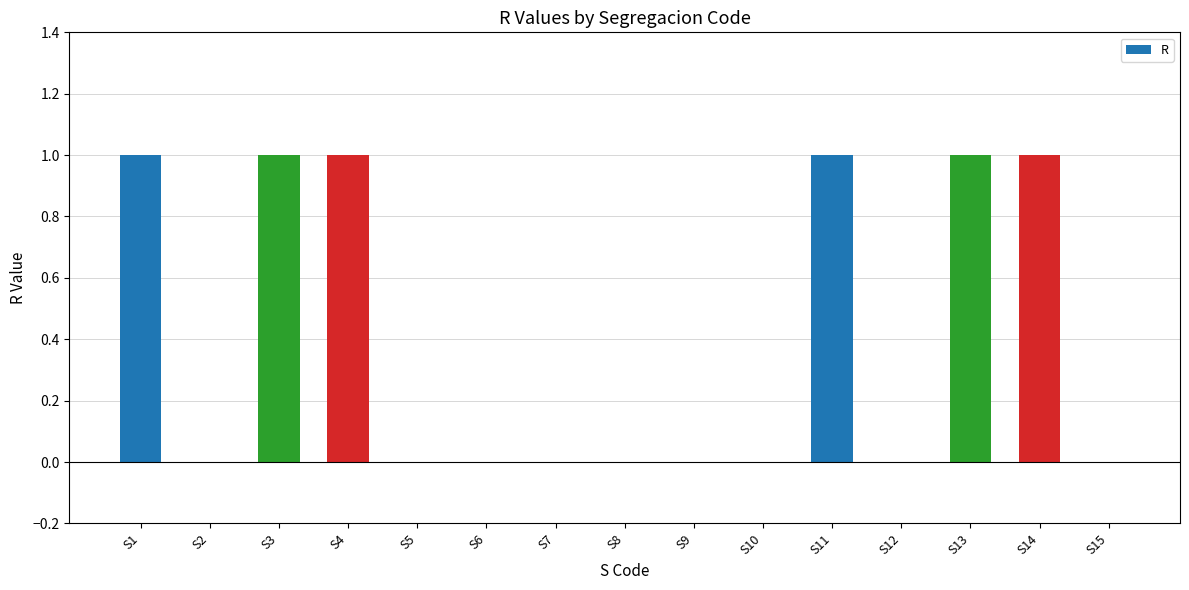

The value at S5 is 0. True or false?

True